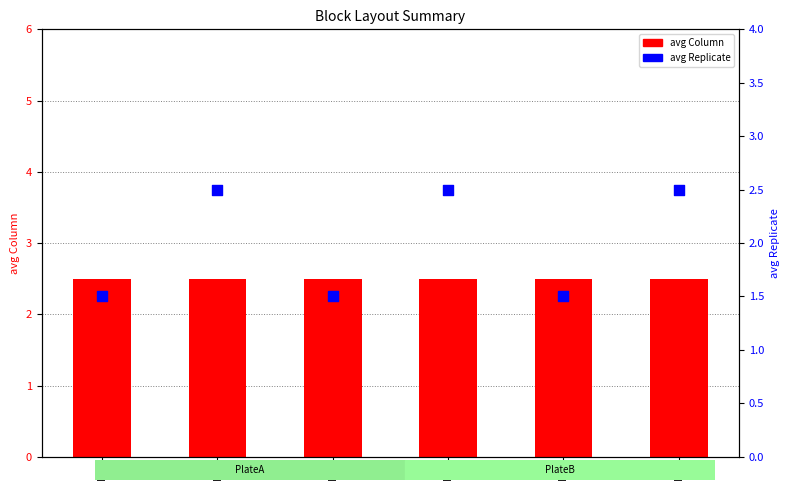

What are all the series names shown in the legend?

avg Column, avg Replicate